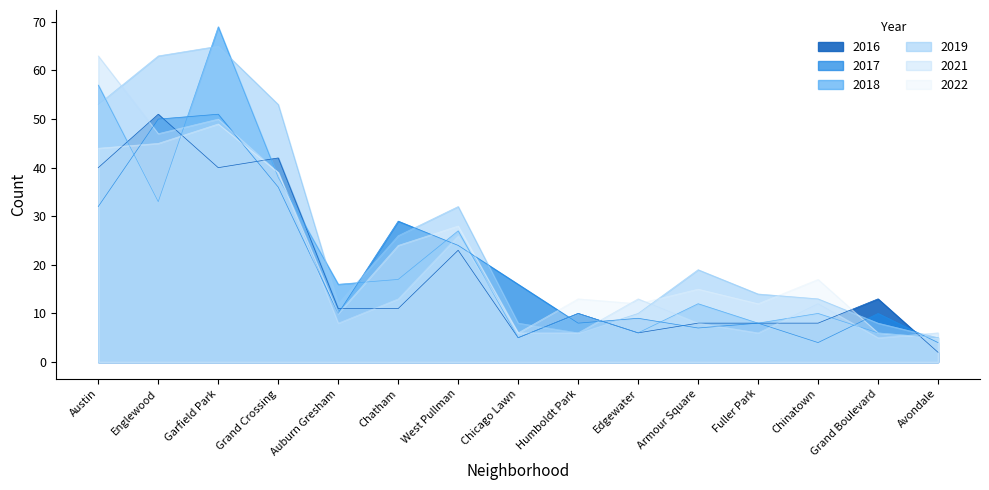

Which series has the widest spread of values?

2018